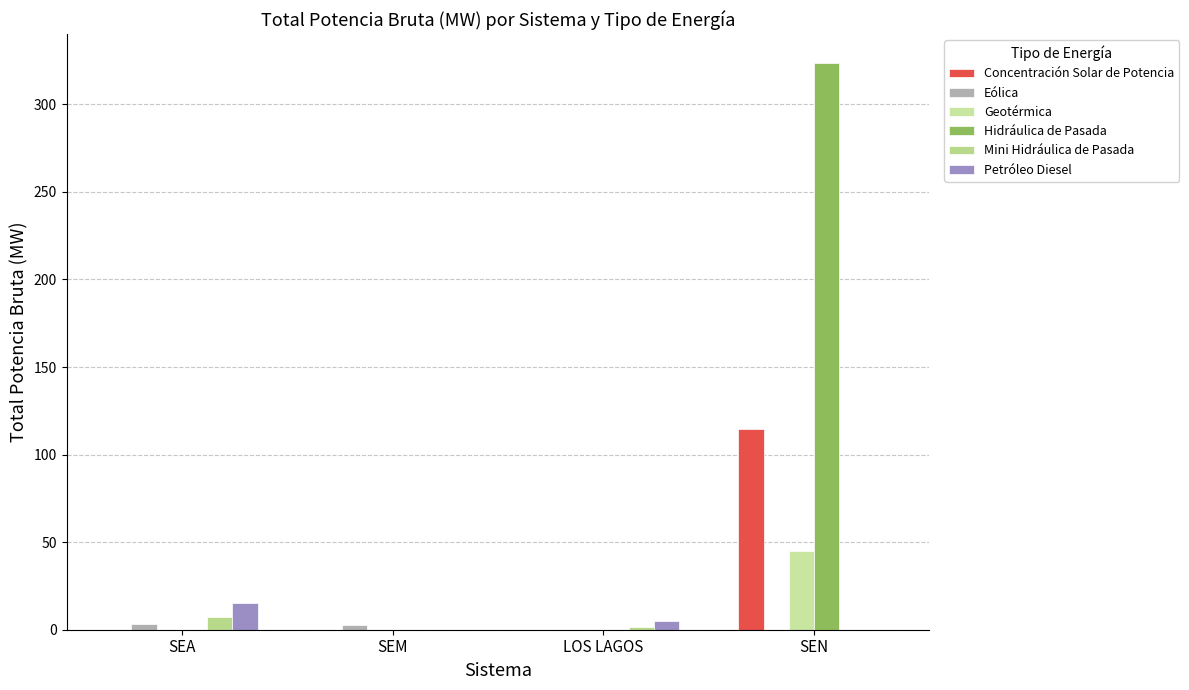

The value of Mini Hidráulica de Pasada at SEA is 7.5. True or false?

True